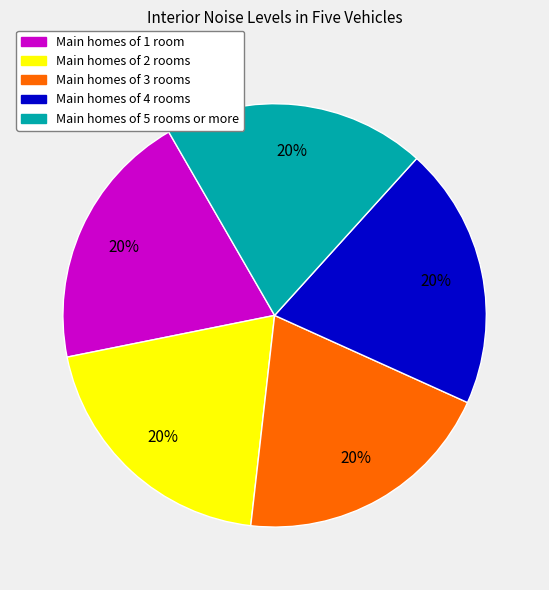

Does Main homes of 5 rooms or more account for over 50% of the chart?

No